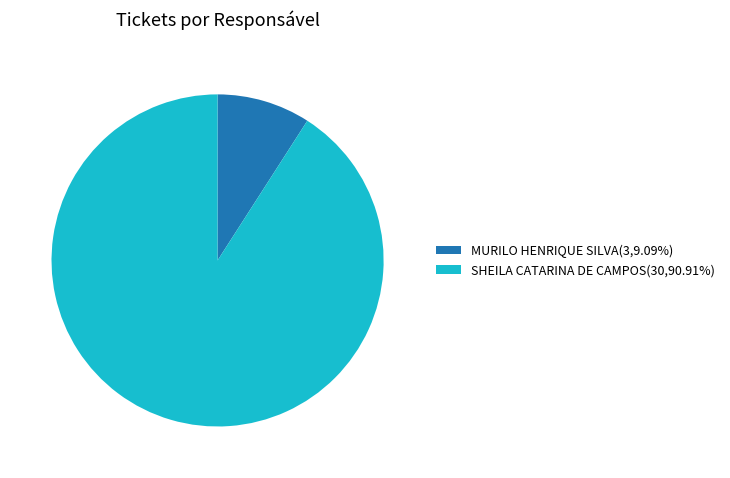

Is SHEILA CATARINA DE CAMPOS(30,90.91%) the majority of the pie?

Yes